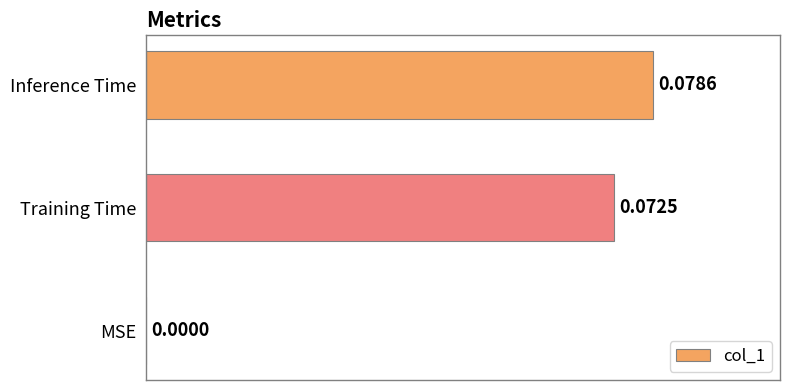

At which label is the value closest to 0?

MSE